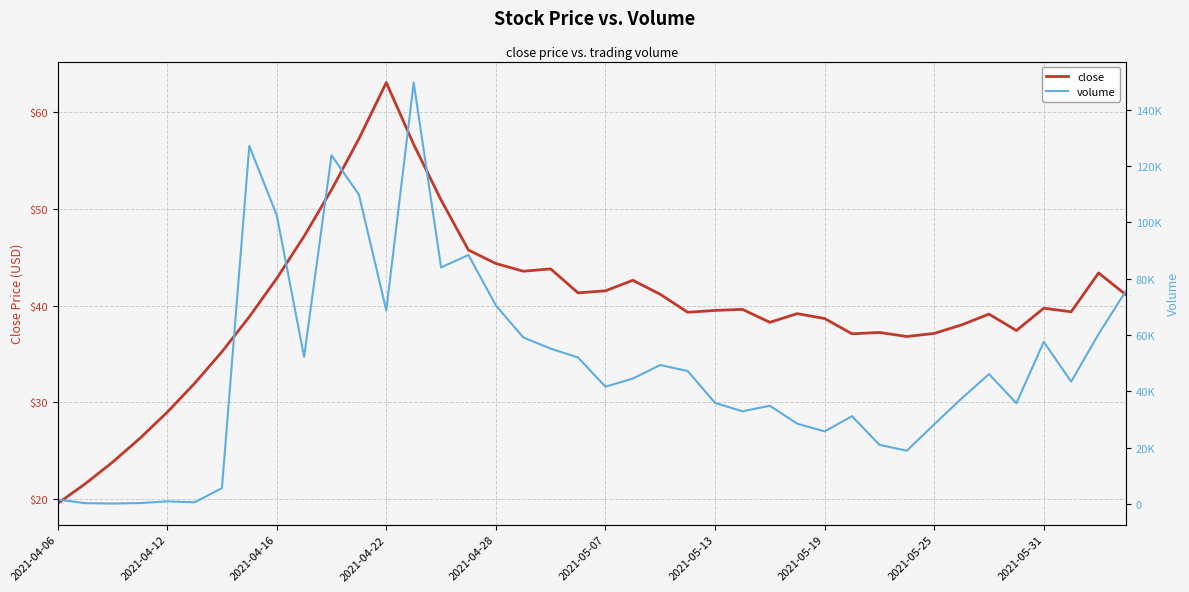

At which label does close reach its peak?

2021-04-22